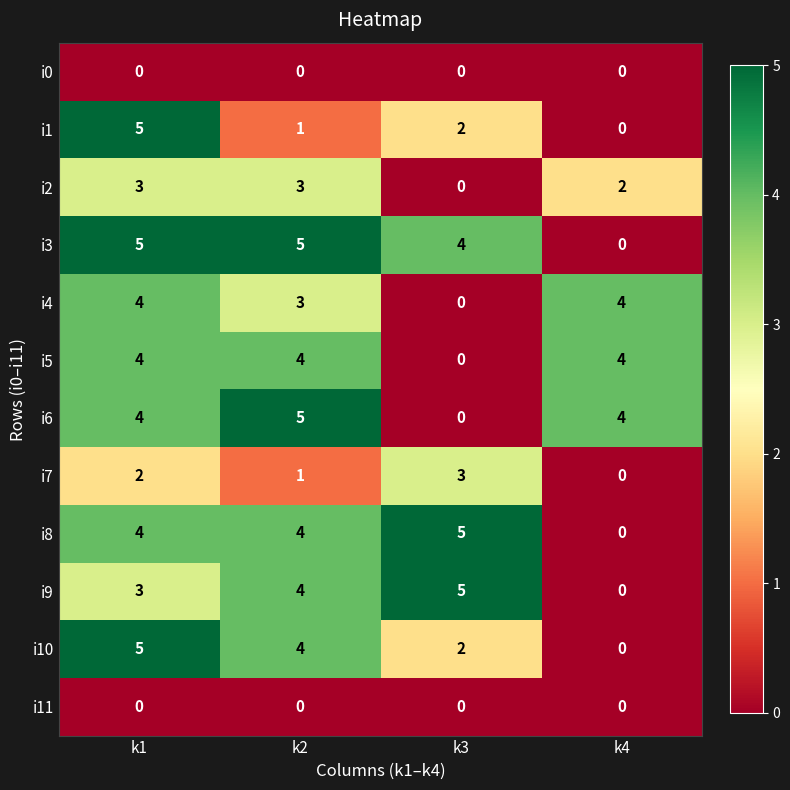

How many categories are shown in the chart?

4